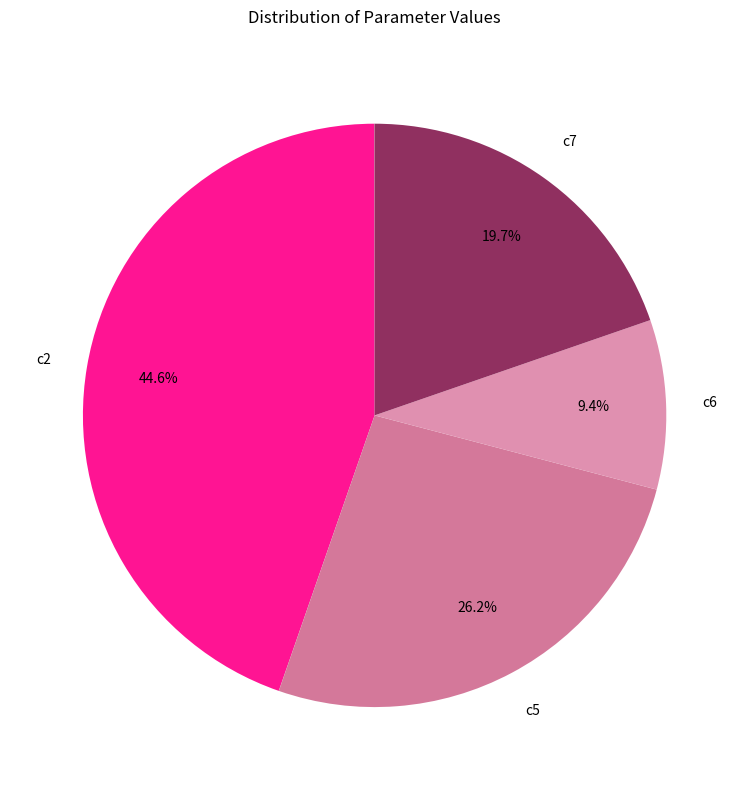

Is there any slice that represents more than half of the pie?

No